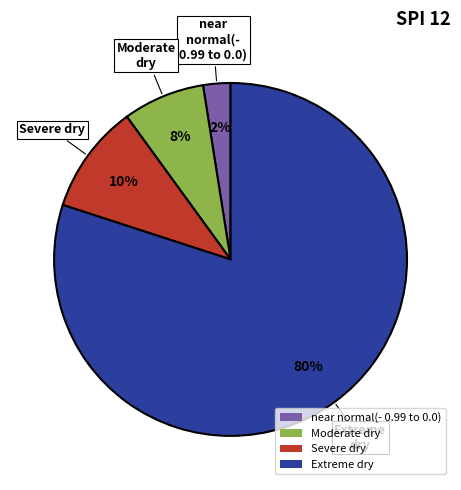

Combined, do Moderate dry and near normal(- 0.99 to 0.0) account for over 50%?

No